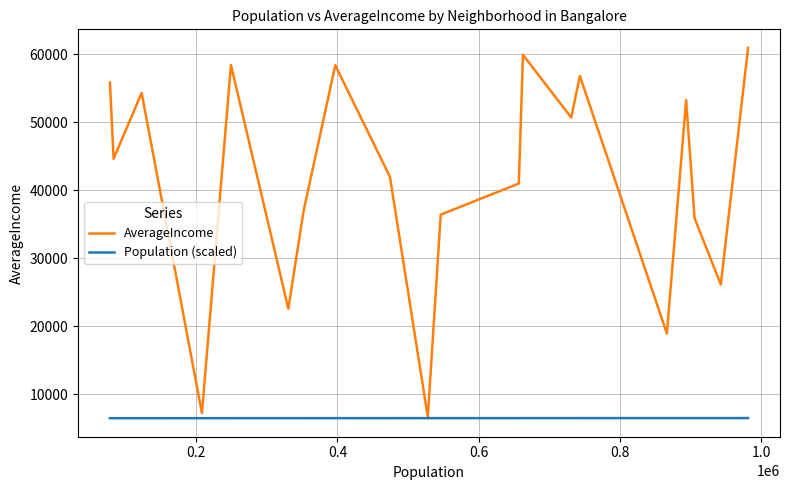

What is the difference between the maximum and minimum values in the AverageIncome series?

54300.1